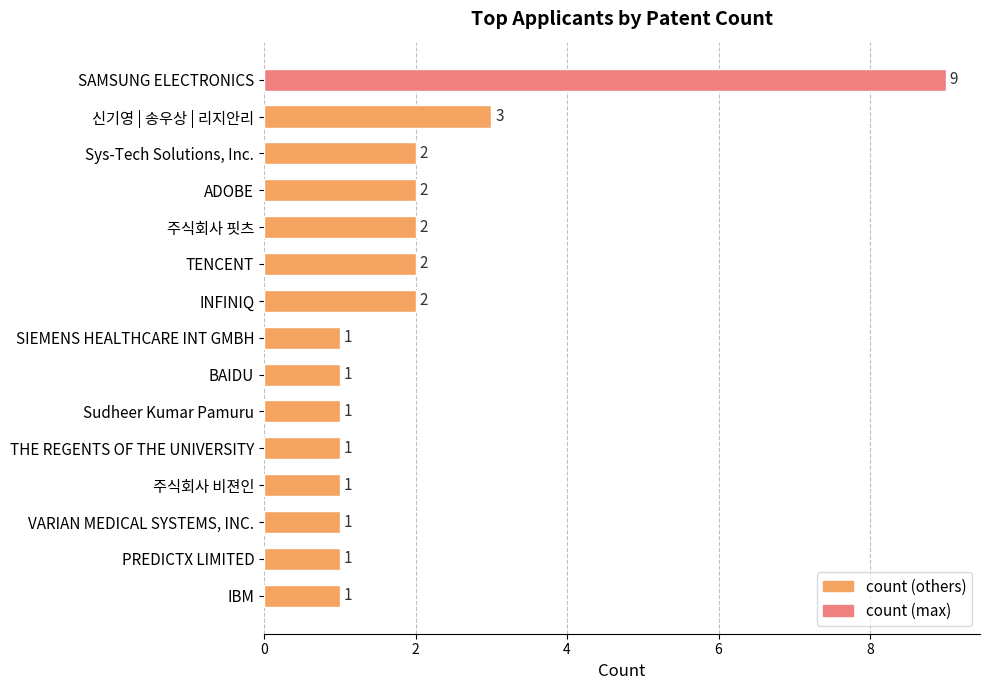

How many bars are there in total?

15